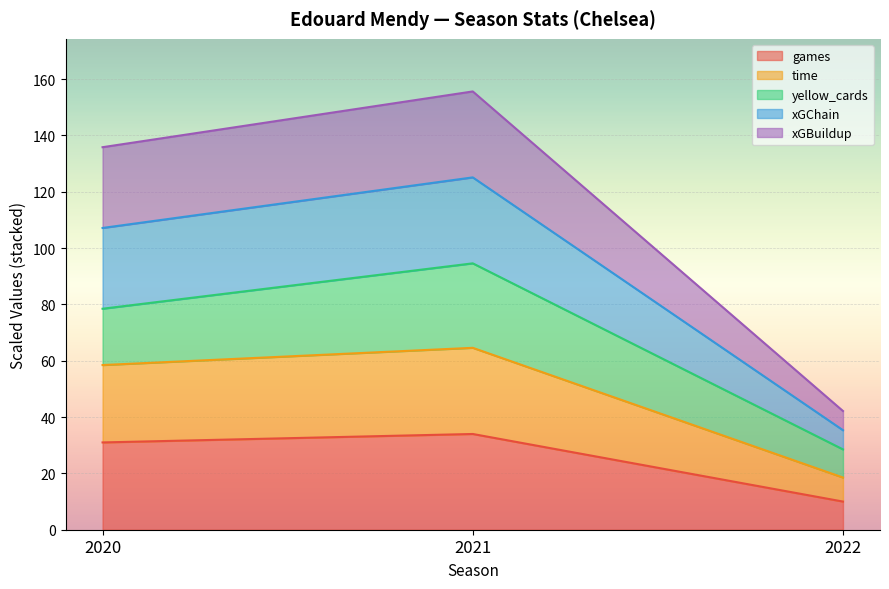

True or false: xGChain has a value of 27.9 at 2022.

False